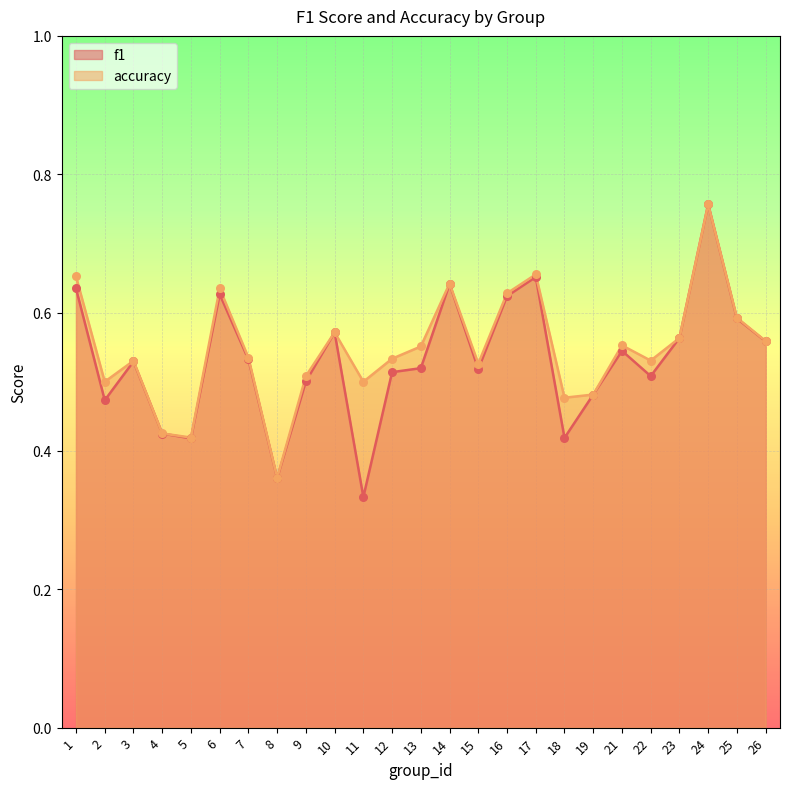

Which series reaches the maximum Y coordinate?

f1